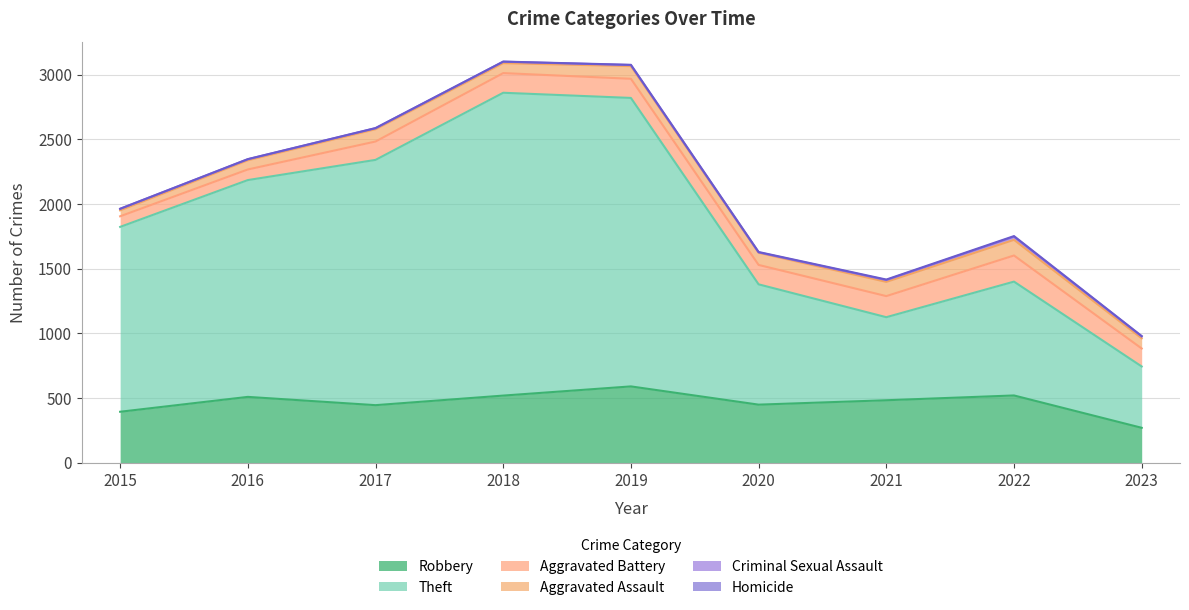

True or false: Robbery has a value of 823 at 2019.

False